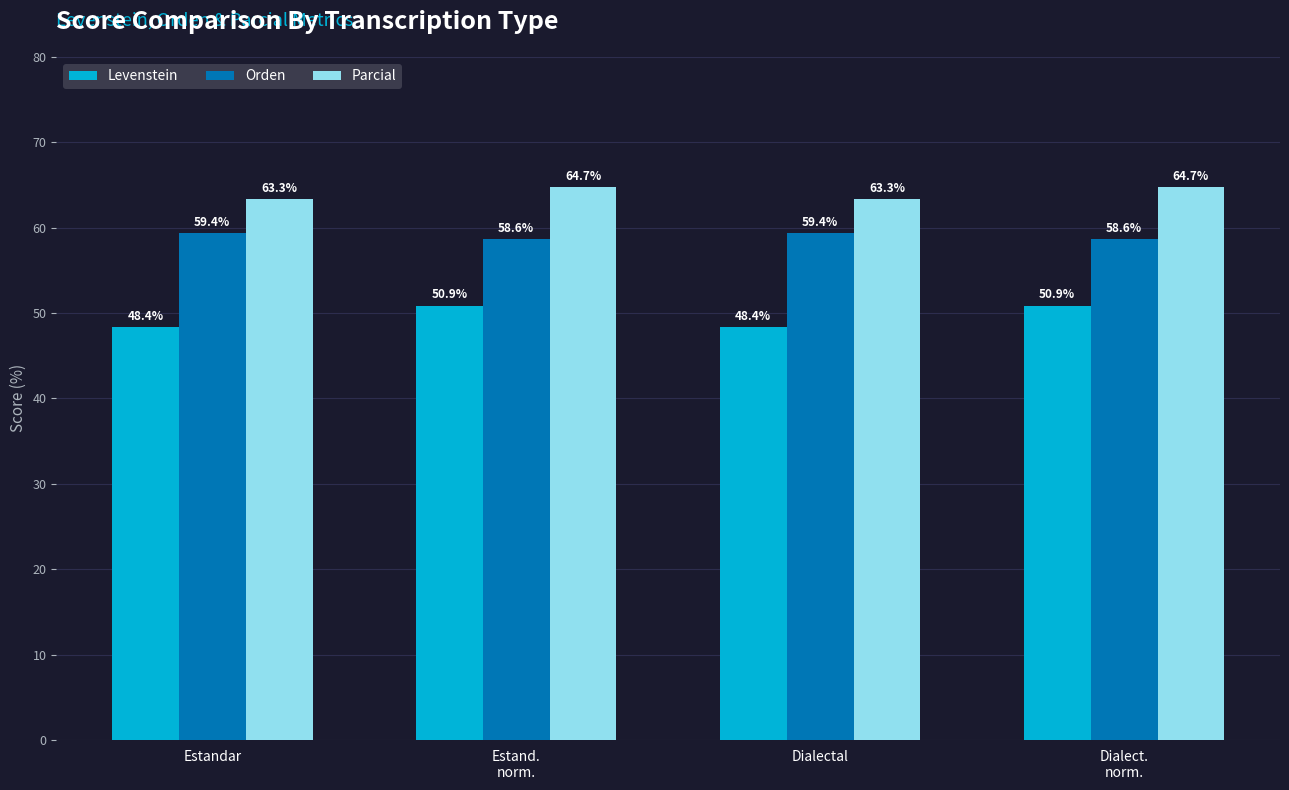

How many values in the Orden series exceed 59?

2